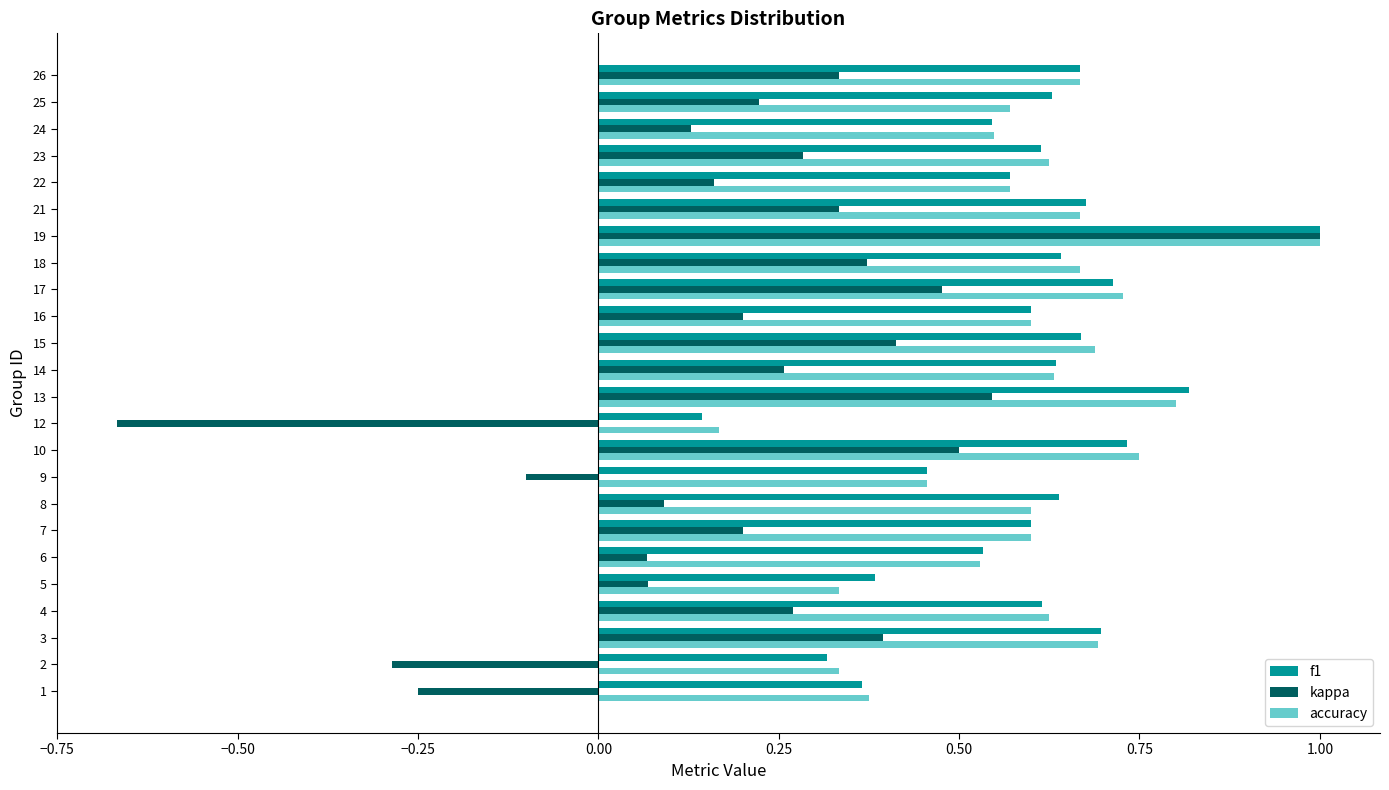

The value of accuracy at 7 is 0.6. True or false?

True